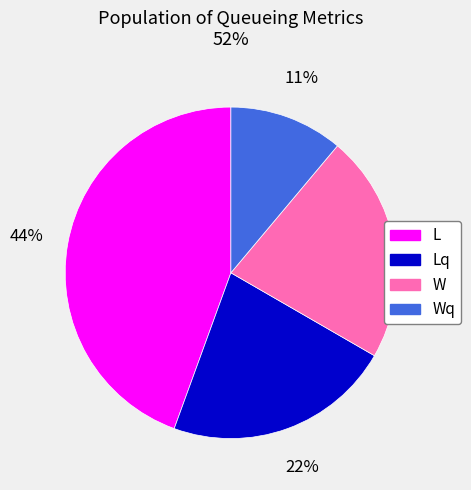

Is there any slice that represents more than half of the pie?

No